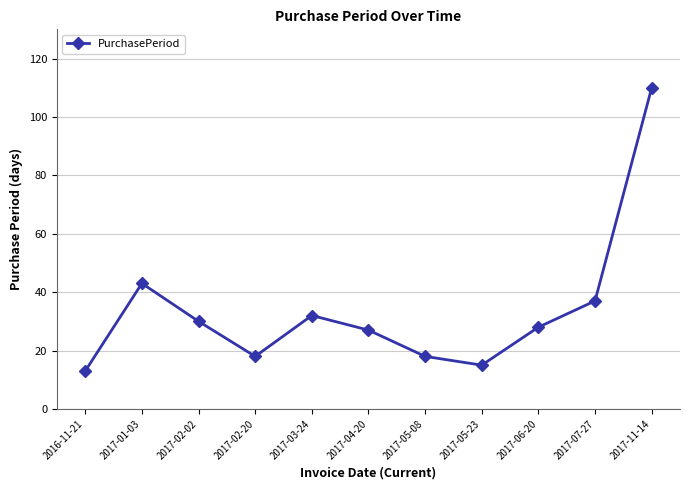

Where is the data nearest to the value 61?

2017-01-03